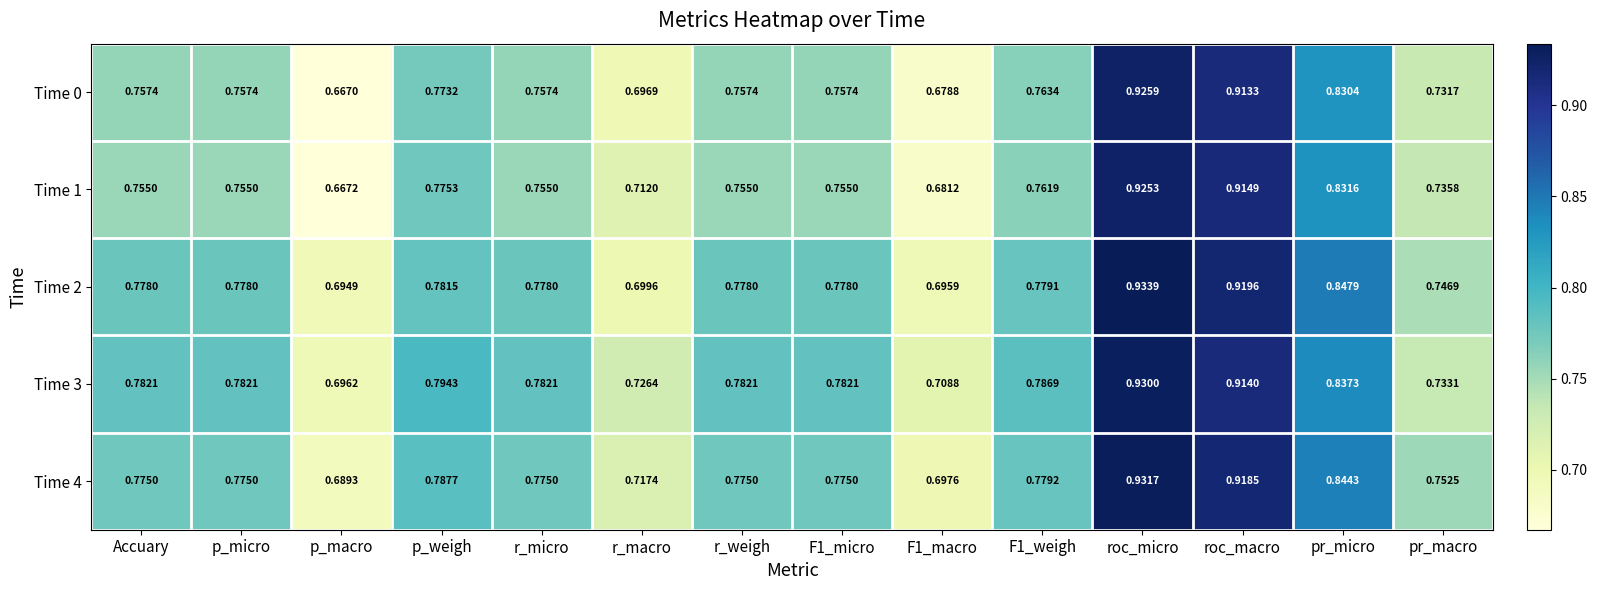

At which category does the chart reach its peak across all series?

roc_micro